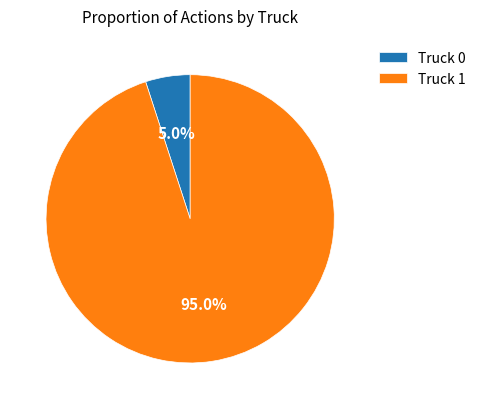

Between Truck 1 and Truck 0, which is larger?

Truck 1